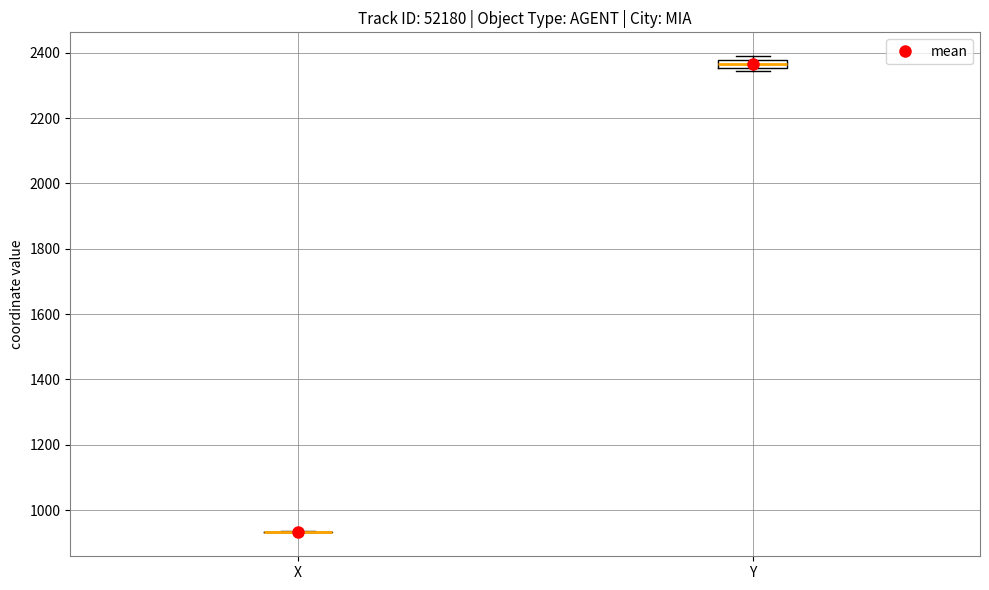

Where is the lower edge of the box for Y on the y-axis? The values are not printed on the chart, so give them approximately, as read against the axis.

2360